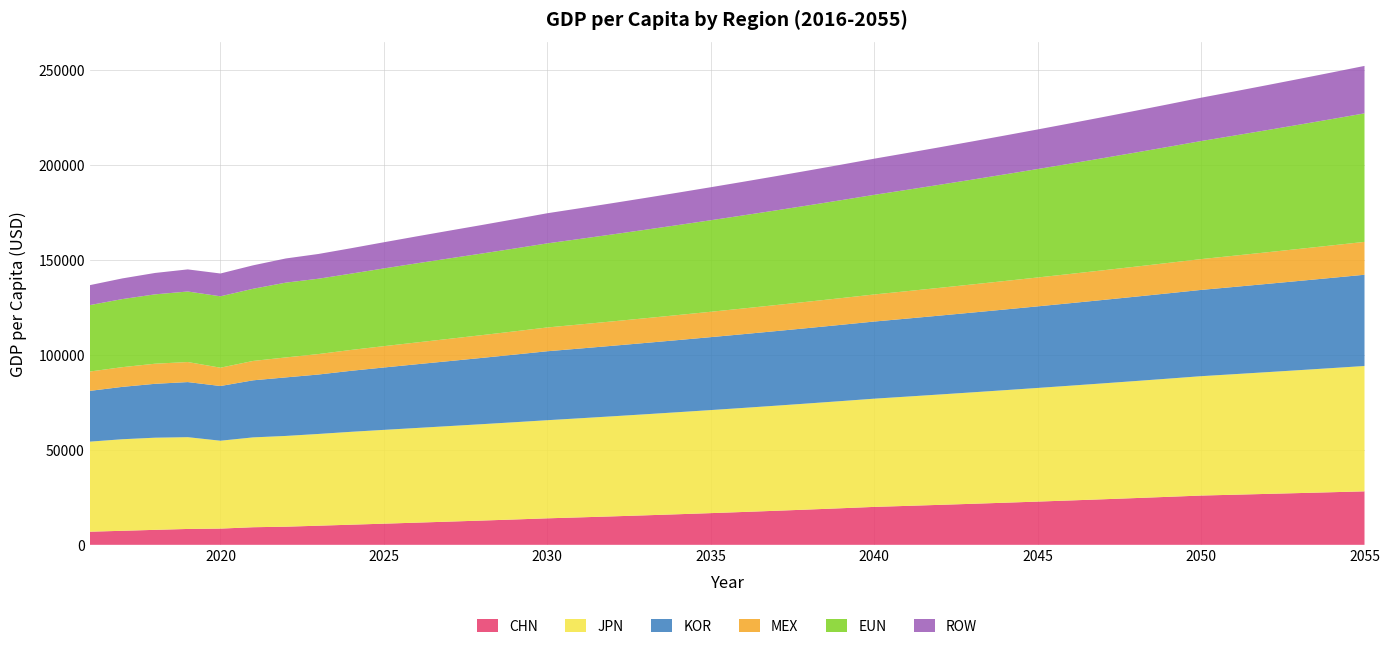

Reading left to right, transcribe all the data shown in this chart.

CHN: 2016=6908.1	2017=7388.0	2018=7886.7	2019=8356.0	2020=8543.1	2021=9264.8	2022=9542.8	2023=10069.9	2024=10603.4	2025=11134.1	2026=11675.0	2027=12223.7	2028=12773.8	2029=13348.6	2030=13949.3	2031=14458.7	2032=14986.7	2033=15533.9	2034=16101.2	2035=16689.2	2036=17298.6	2037=17930.3	2038=18585.0	2039=19263.7	2040=19967.1	2041=20496.6	2042=21040.1	2043=21598.0	2044=22170.7	2045=22758.6	2046=23362.1	2047=23981.6	2048=24617.5	2049=25270.3	2050=25940.4	2051=26368.8	2052=26804.4	2053=27247.1	2054=27697.1	2055=28154.6
JPN: 2016=47403.0	2017=48197.2	2018=48507.3	2019=48312.2	2020=46262.7	2021=47294.3	2022=47778.9	2023=48293.7	2024=48892.7	2025=49379.4	2026=49834.3	2027=50282.8	2028=50735.4	2029=51192.0	2030=51652.7	2031=52161.1	2032=52674.6	2033=53193.0	2034=53716.6	2035=54245.3	2036=54779.2	2037=55318.4	2038=55862.9	2039=56412.8	2040=56968.0	2041=57528.7	2042=58095.0	2043=58666.8	2044=59244.3	2045=59827.4	2046=60416.3	2047=61010.9	2048=61611.4	2049=62217.9	2050=62830.3	2051=63448.7	2052=64073.2	2053=64703.9	2054=65340.7	2055=65983.9
KOR: 2016=26725.5	2017=27569.9	2018=28371.5	2019=29008.1	2020=28802.4	2021=30042.2	2022=30818.7	2023=31296.9	2024=32120.4	2025=32839.7	2026=33540.2	2027=34211.0	2028=34895.3	2029=35593.2	2030=36305.0	2031=36713.9	2032=37127.4	2033=37545.5	2034=37968.4	2035=38396.0	2036=38828.4	2037=39265.7	2038=39707.9	2039=40155.1	2040=40607.3	2041=41064.6	2042=41527.1	2043=41994.8	2044=42467.7	2045=42946.0	2046=43429.6	2047=43918.8	2048=44413.4	2049=44913.6	2050=45419.4	2051=45930.9	2052=46448.2	2053=46971.3	2054=47500.3	2055=48035.2
MEX: 2016=10183.0	2017=10373.6	2018=10578.2	2019=10548.8	2020=9636.1	2021=10198.7	2022=10510.3	2023=10764.3	2024=10978.9	2025=11229.6	2026=11474.6	2027=11727.0	2028=11985.0	2029=12248.7	2030=12518.2	2031=12681.3	2032=12846.5	2033=13013.9	2034=13183.5	2035=13355.3	2036=13529.3	2037=13705.6	2038=13884.2	2039=14065.1	2040=14248.4	2041=14434.0	2042=14622.1	2043=14812.6	2044=15005.7	2045=15201.2	2046=15399.3	2047=15599.9	2048=15803.2	2049=16009.1	2050=16217.7	2051=16429.0	2052=16643.1	2053=16860.0	2054=17079.7	2055=17302.2
EUN: 2016=34967.4	2017=35841.6	2018=36509.5	2019=37128.4	2020=37588.7	2021=37997.6	2022=39373.3	2023=39663.1	2024=40174.5	2025=40923.1	2026=41647.8	2027=42331.7	2028=42966.7	2029=43611.2	2030=44265.3	2031=45022.7	2032=45793.0	2033=46576.4	2034=47373.3	2035=48183.8	2036=49008.2	2037=49846.7	2038=50699.5	2039=51566.9	2040=52449.2	2041=53346.5	2042=54259.2	2043=55187.5	2044=56131.8	2045=57092.1	2046=58068.9	2047=59062.4	2048=60072.9	2049=61100.7	2050=62146.1	2051=63209.3	2052=64290.8	2053=65390.7	2054=66509.5	2055=67647.4
ROW: 2016=10497.6	2017=10878.7	2018=11262.9	2019=11634.5	2020=11998.4	2021=12337.9	2022=12719.5	2023=13030.3	2024=13377.1	2025=13772.4	2026=14188.1	2027=14603.0	2028=15011.9	2029=15432.3	2030=15864.4	2031=16155.1	2032=16451.2	2033=16752.7	2034=17059.7	2035=17372.4	2036=17690.8	2037=18015.0	2038=18345.2	2039=18681.4	2040=19023.8	2041=19372.4	2042=19727.4	2043=20089.0	2044=20457.2	2045=20832.1	2046=21213.9	2047=21602.7	2048=21998.6	2049=22401.8	2050=22812.3	2051=23230.4	2052=23656.2	2053=24089.7	2054=24531.2	2055=24980.8